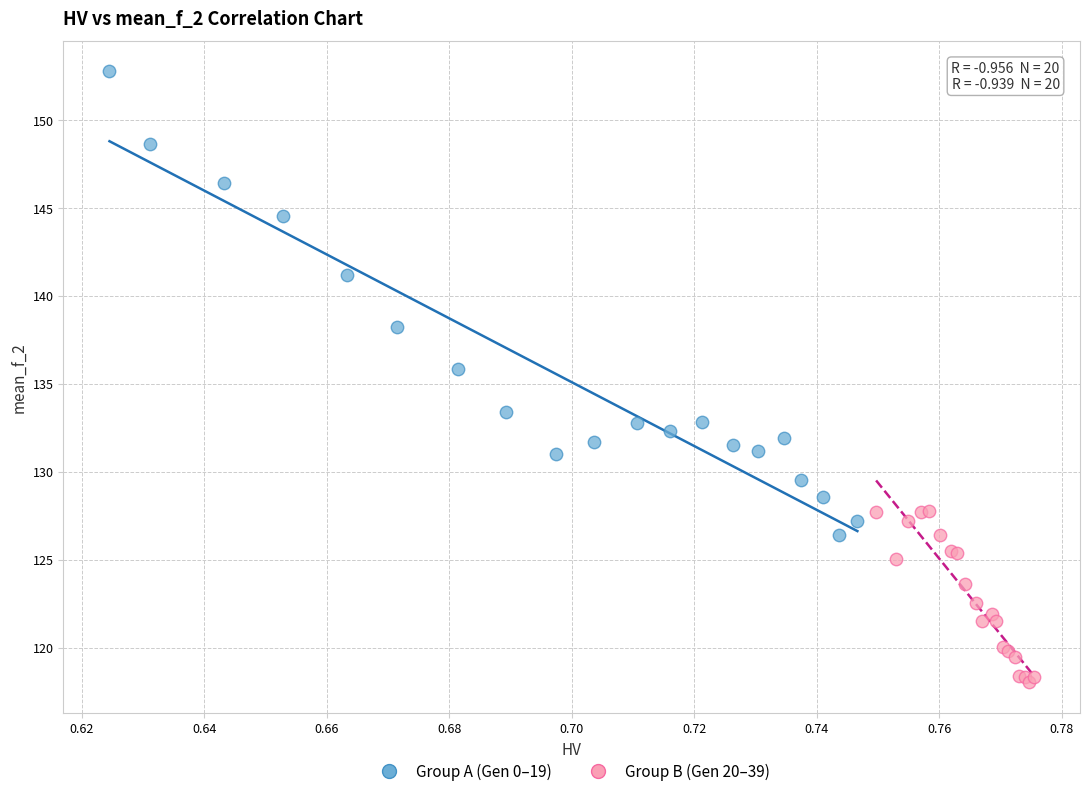

Which series has the widest spread of Y values?

Group A (Gen 0–19)